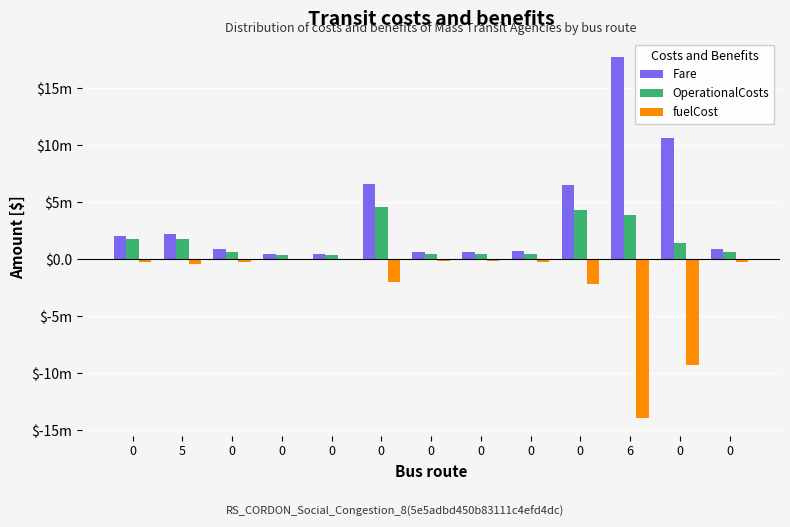

At 0, list the series in order from largest to smallest.

Fare, OperationalCosts, fuelCost